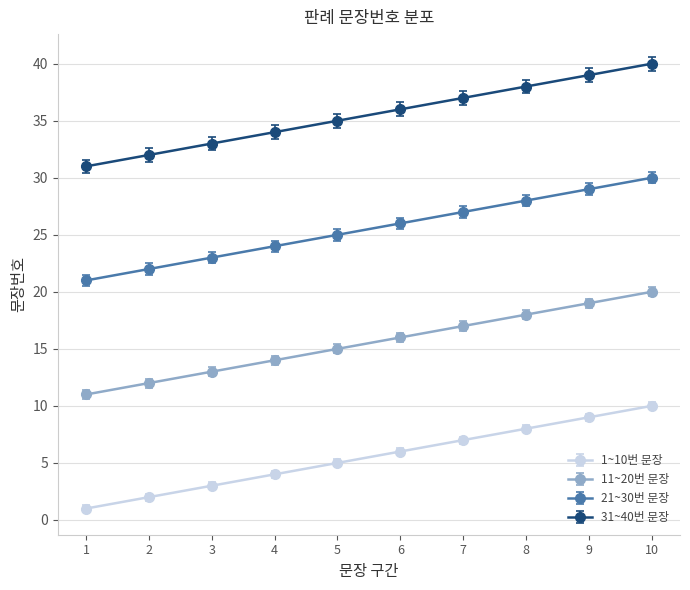

True or false: 31~40번 문장 and 11~20번 문장 intersect in this chart.

False